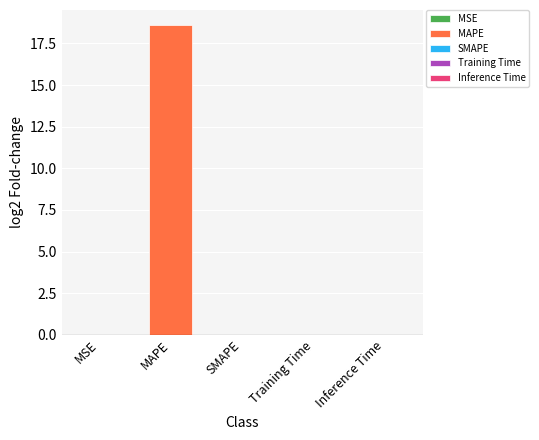

Reading right to left, list all the values displayed in this chart.

Inference Time=0.0	Training Time=0.0	SMAPE=0.0	MAPE=18.6	MSE=0.0